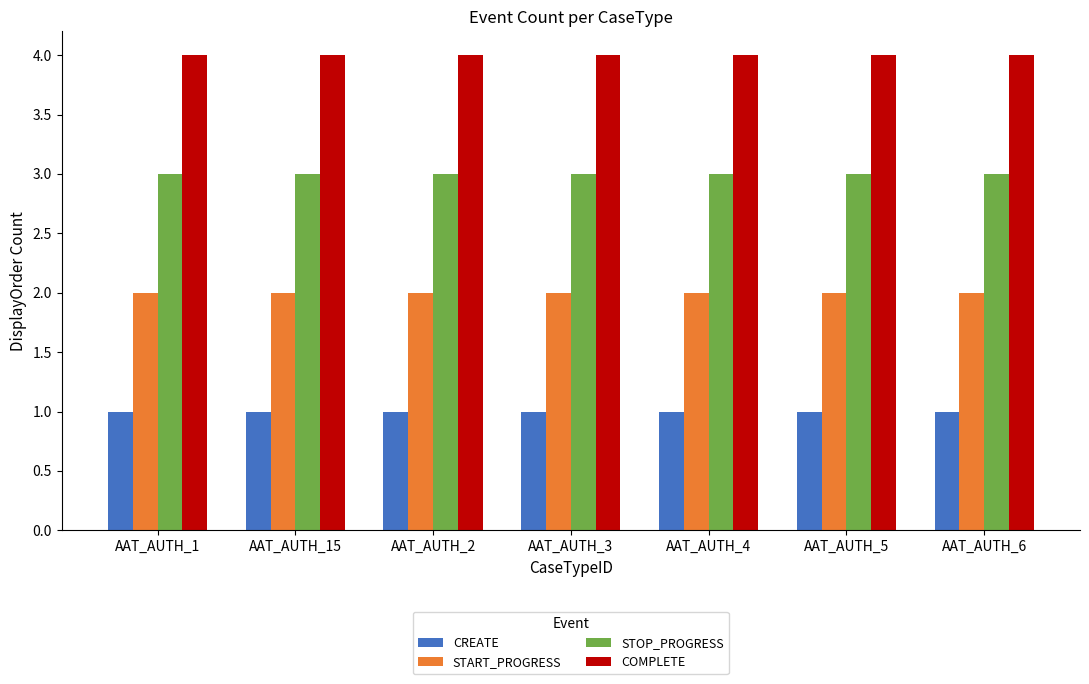

How many bars are there in each group?

4